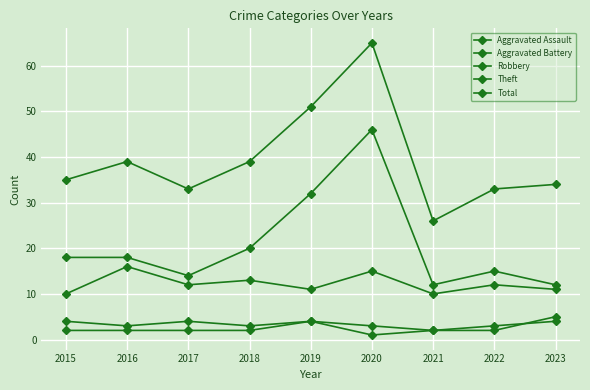

How many lines are shown in the chart?

5